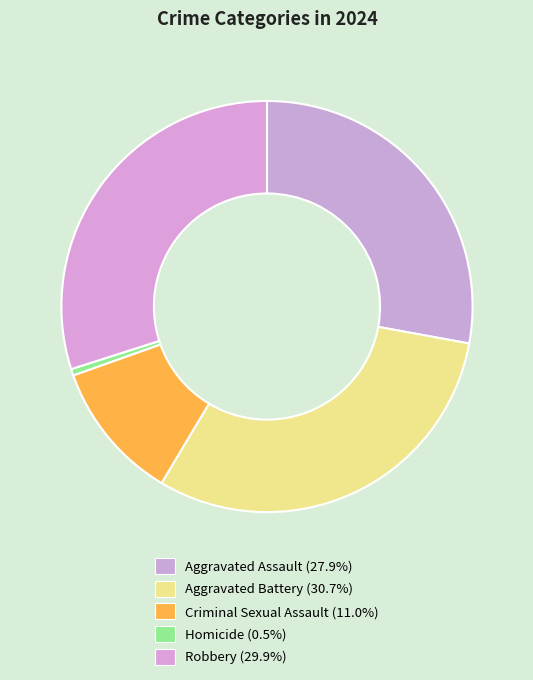

Does any single category account for the majority?

No